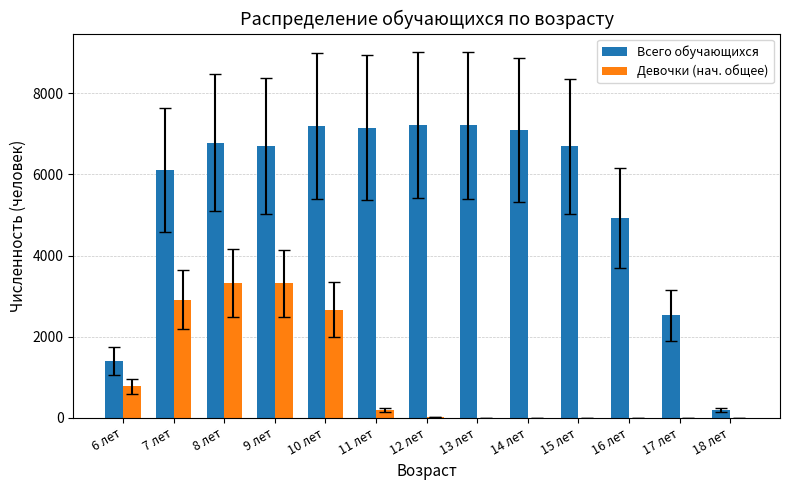

What is the sum of all Всего обучающихся values?

71203